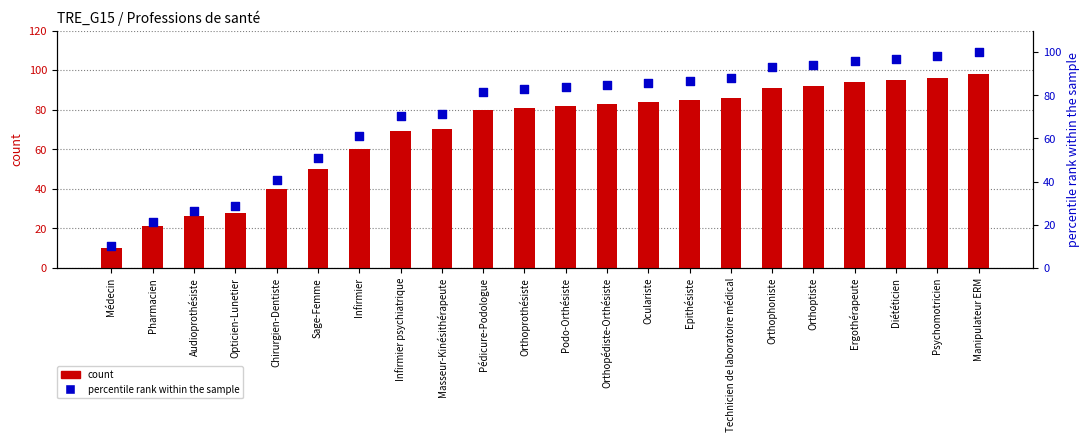

What is the total value across all series at Ergothérapeute?

189.9